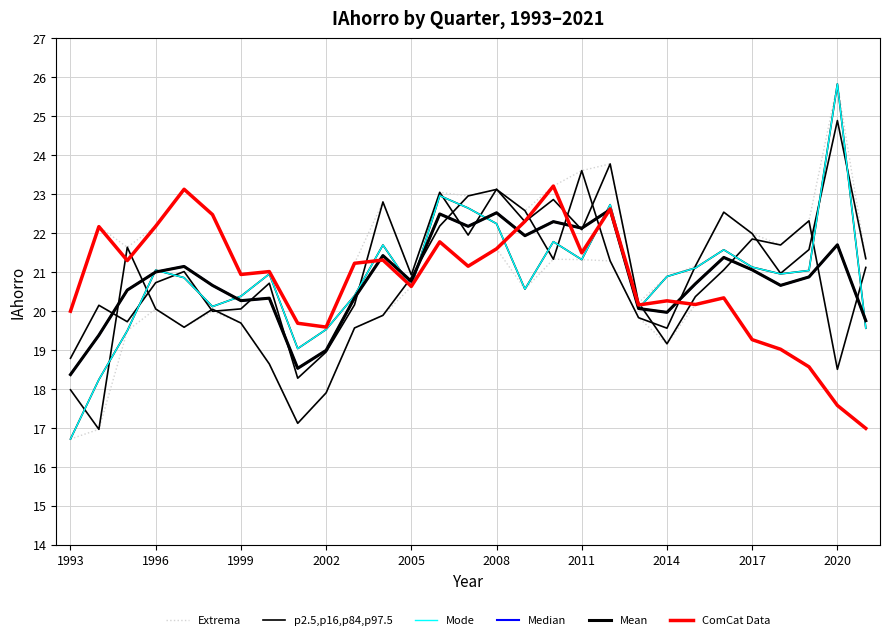

What is the minimum value shown in the chart?

16.7